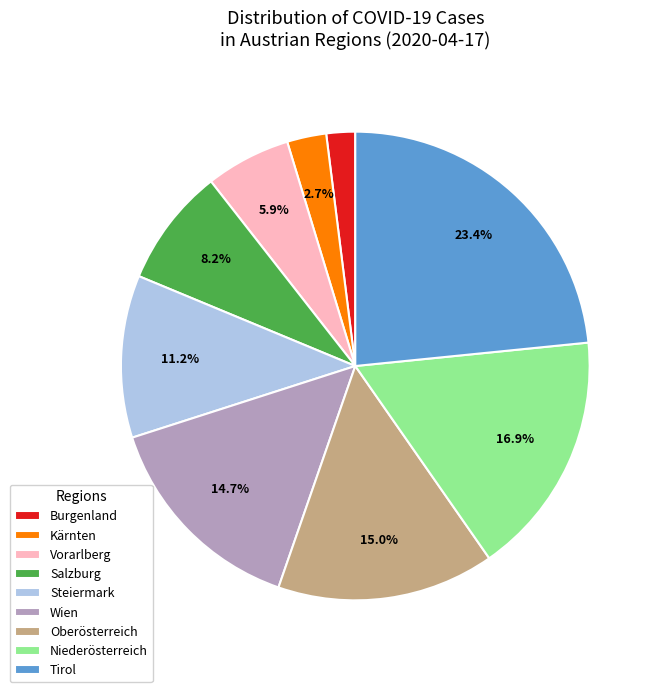

What is the smallest slice in the pie chart?

Burgenland